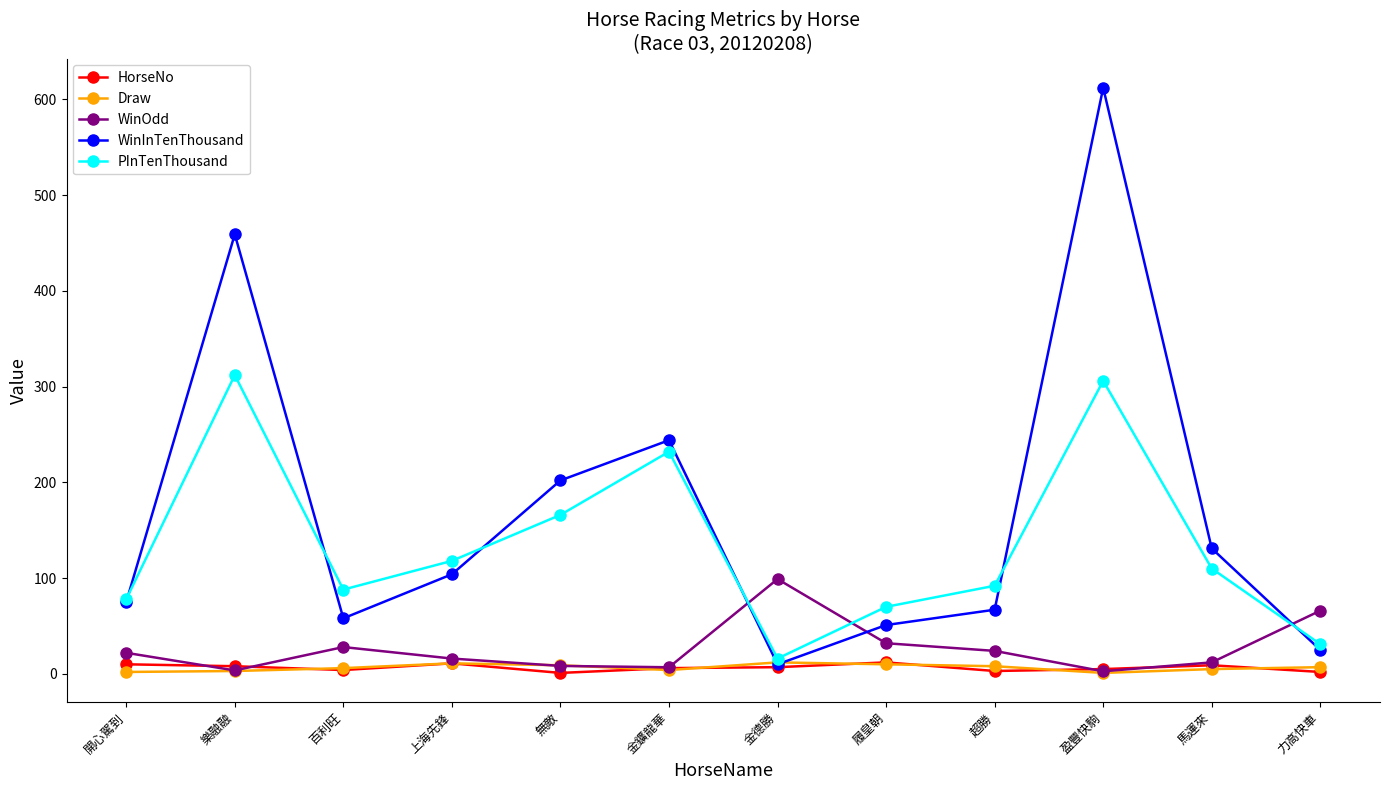

What is the label of the 2nd point from the right?

馬運來